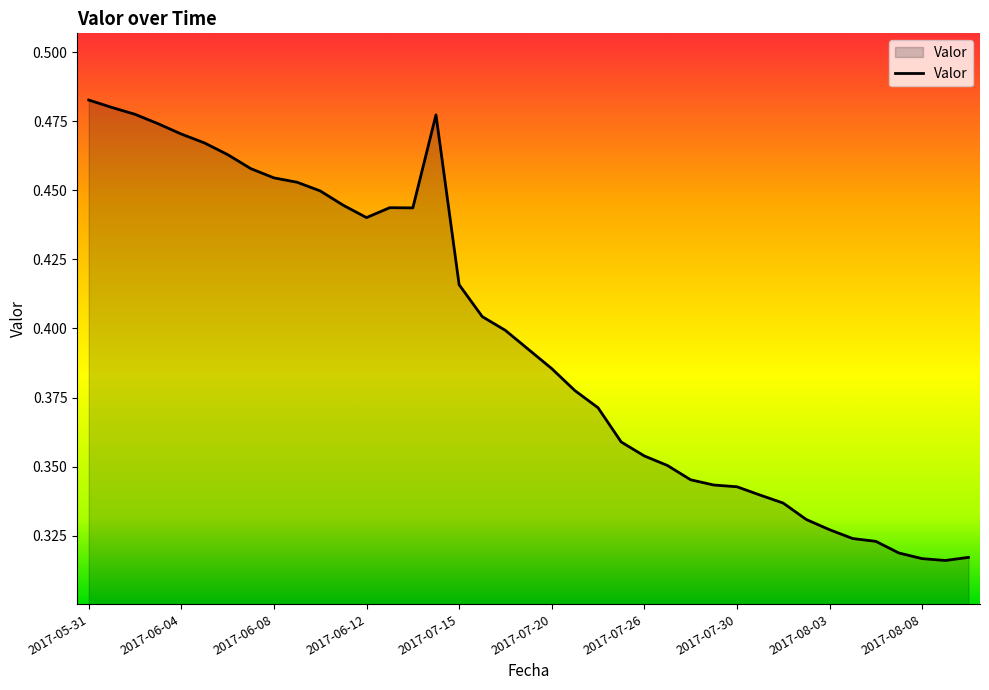

What is the difference between the second highest and minimum values?

0.2